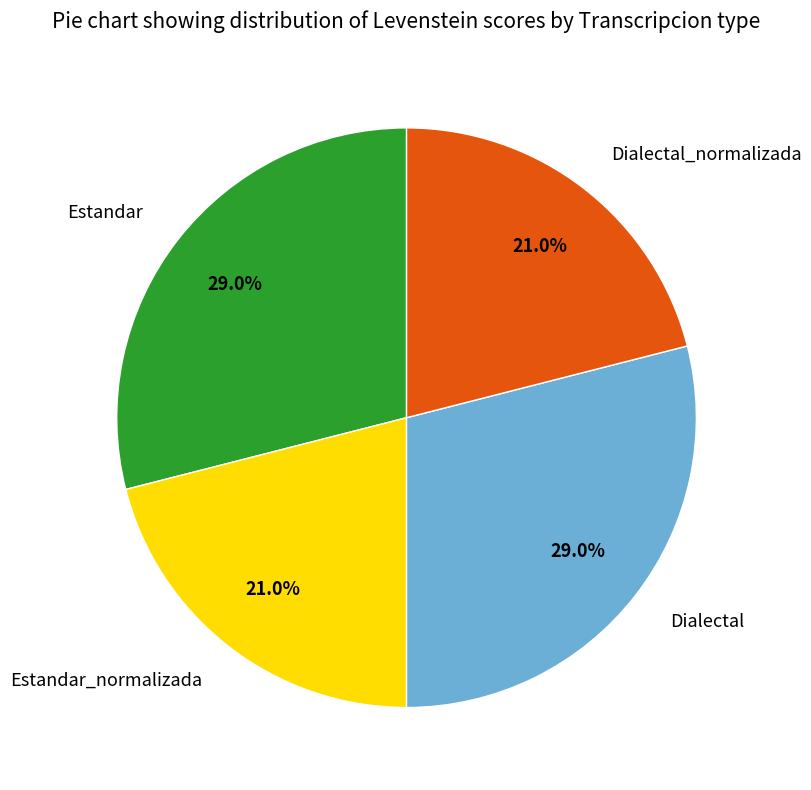

Is it true that Dialectal is 29% of the pie?

True